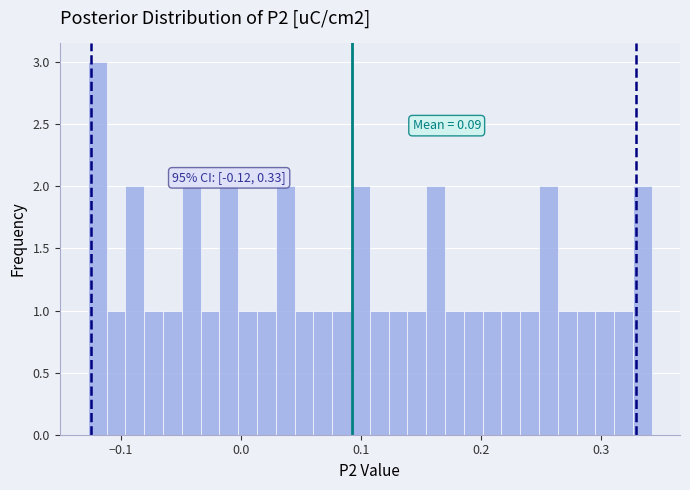

Read against the x-axis, roughly where is the centre of the tallest bar?

-0.12